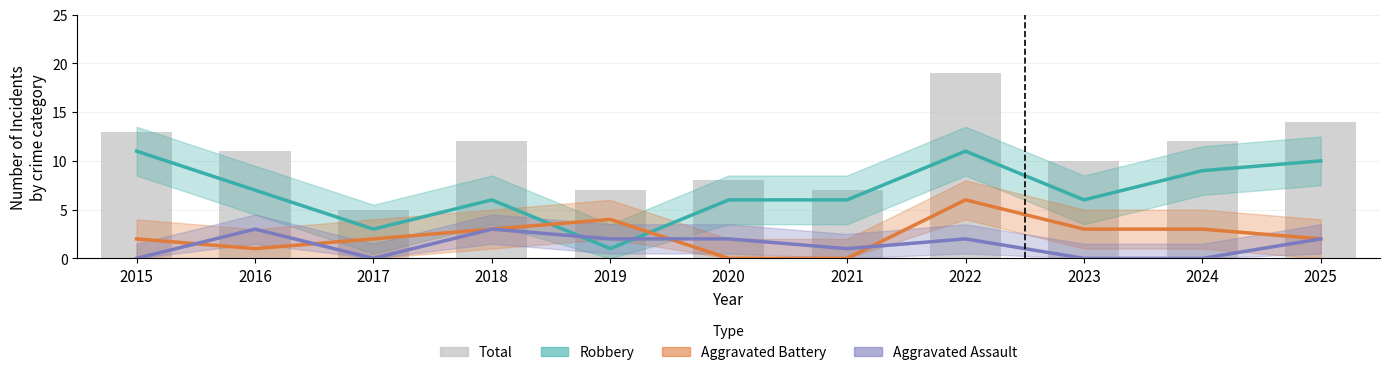

Reading left to right, extract all data points from this chart.

Robbery: 2015=11	2016=7	2017=3	2018=6	2019=1	2020=6	2021=6	2022=11	2023=6	2024=9	2025=10
Aggravated Battery: 2015=2	2016=1	2017=2	2018=3	2019=4	2020=0	2021=0	2022=6	2023=3	2024=3	2025=2
Aggravated Assault: 2015=0	2016=3	2017=0	2018=3	2019=2	2020=2	2021=1	2022=2	2023=0	2024=0	2025=2
Total: 2015=13	2016=11	2017=5	2018=12	2019=7	2020=8	2021=7	2022=19	2023=10	2024=12	2025=14